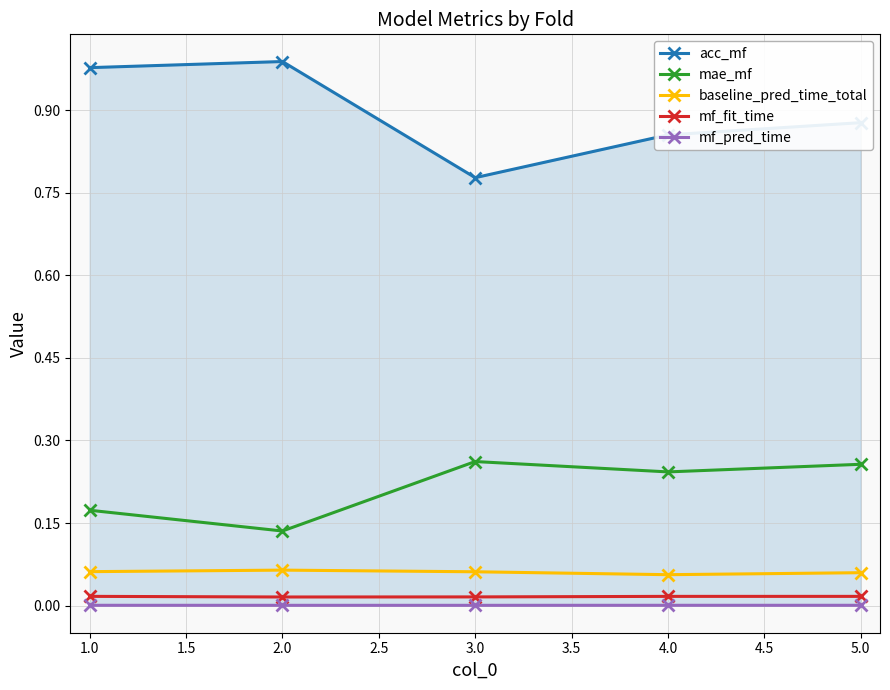

Where is mae_mf nearest to the value 0?

2.0